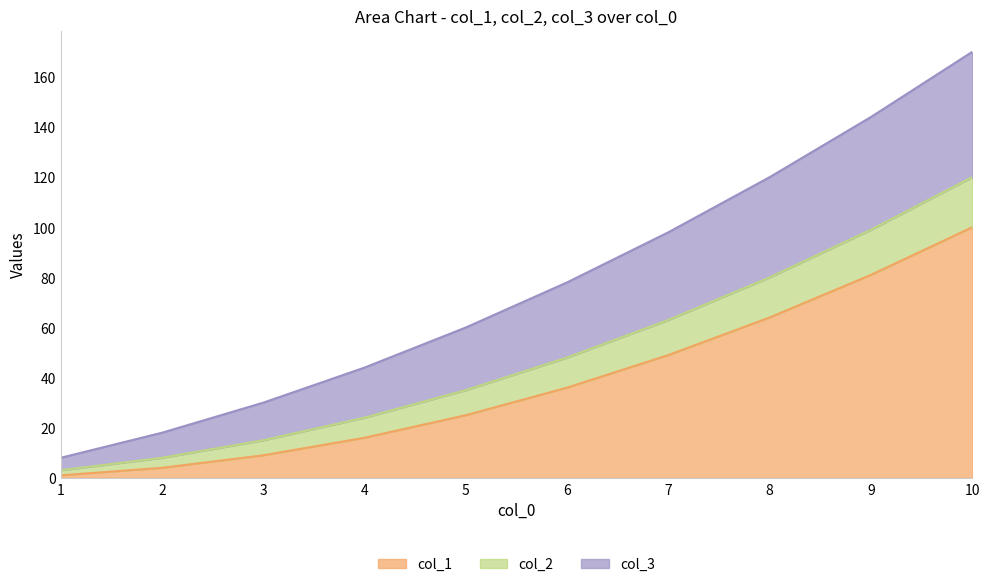

The value of col_1 at 8 is 115. True or false?

False